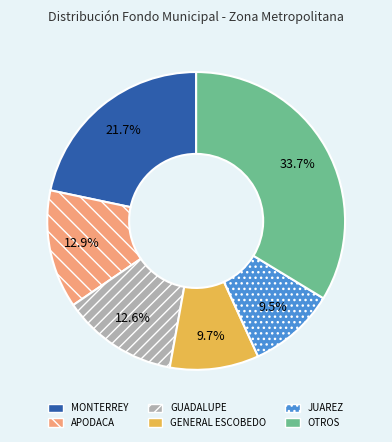

Does any single category account for the majority?

No